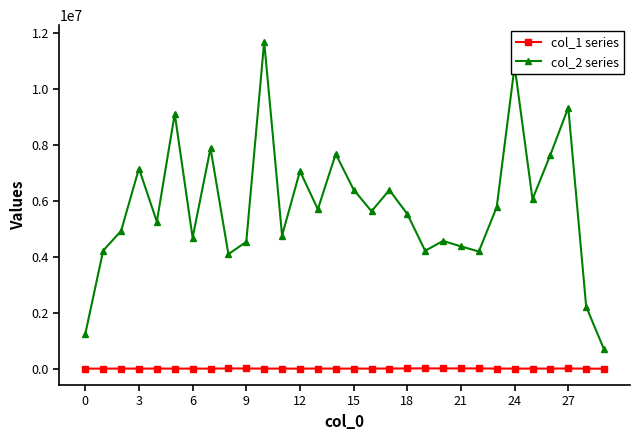

Rank the series by their average value, from highest to lowest.

col_2 series, col_1 series